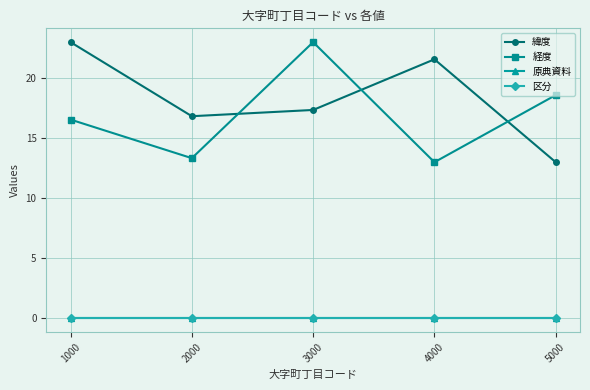

Which series has the widest spread of values?

緯度